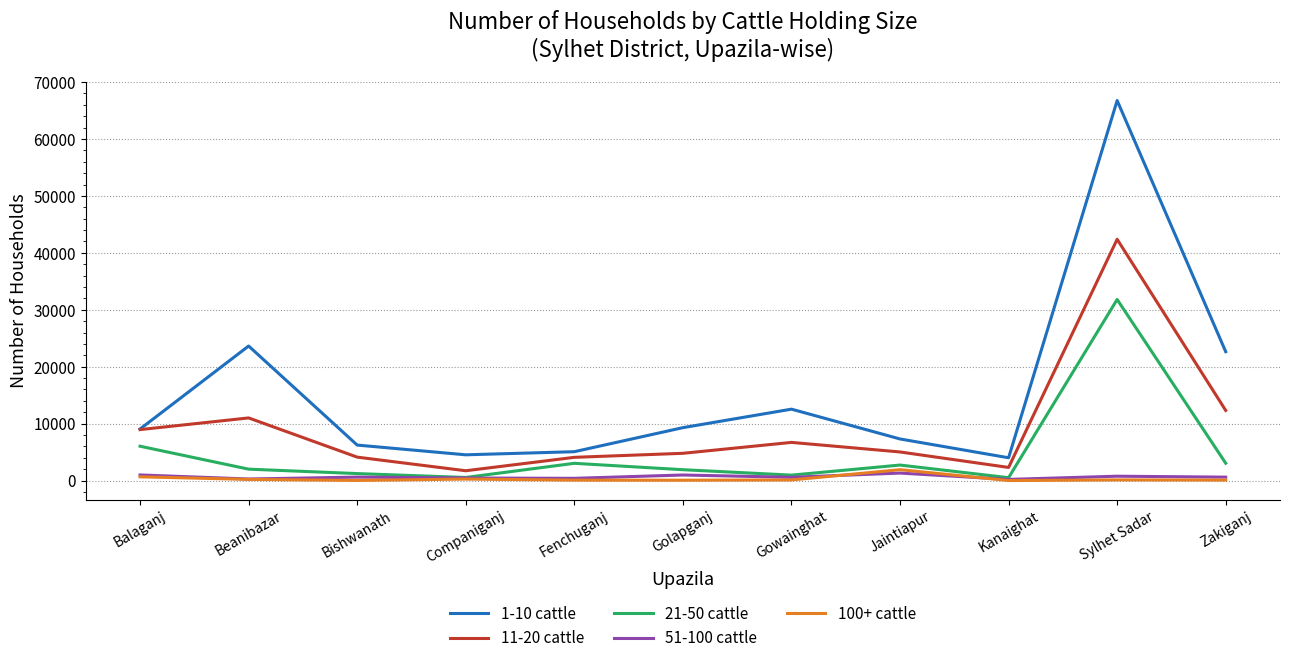

The 11-20 cattle series shows 2300 at Kanaighat. True or false?

True